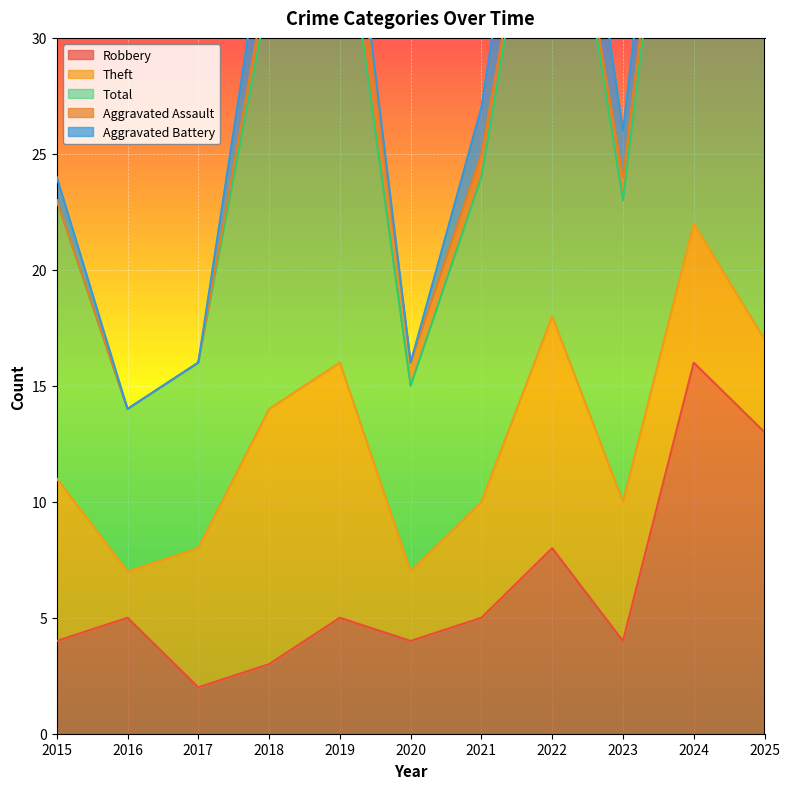

What is the highest value of the Robbery series?

16